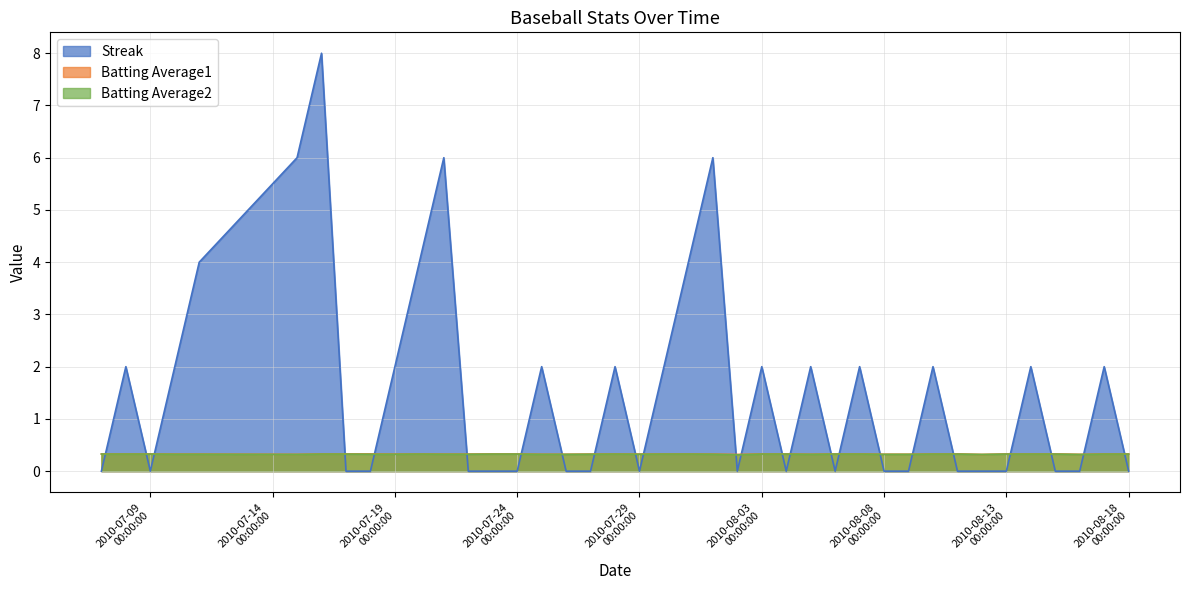

True or false: Batting Average2 has more than 1 points higher than both neighbors.

True